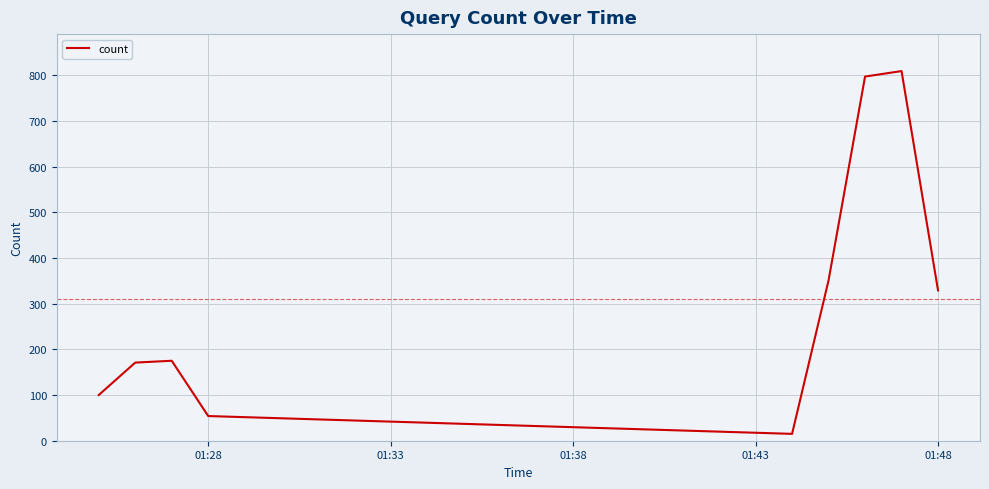

What is the difference between the maximum and minimum values?

794